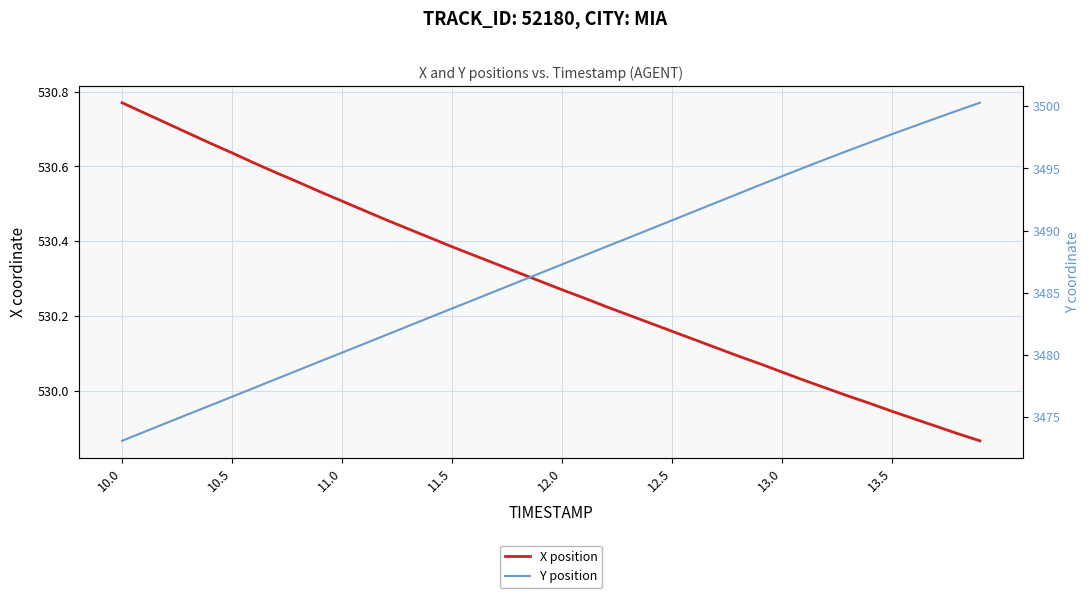

What is the minimum value for Y position?

3473.1